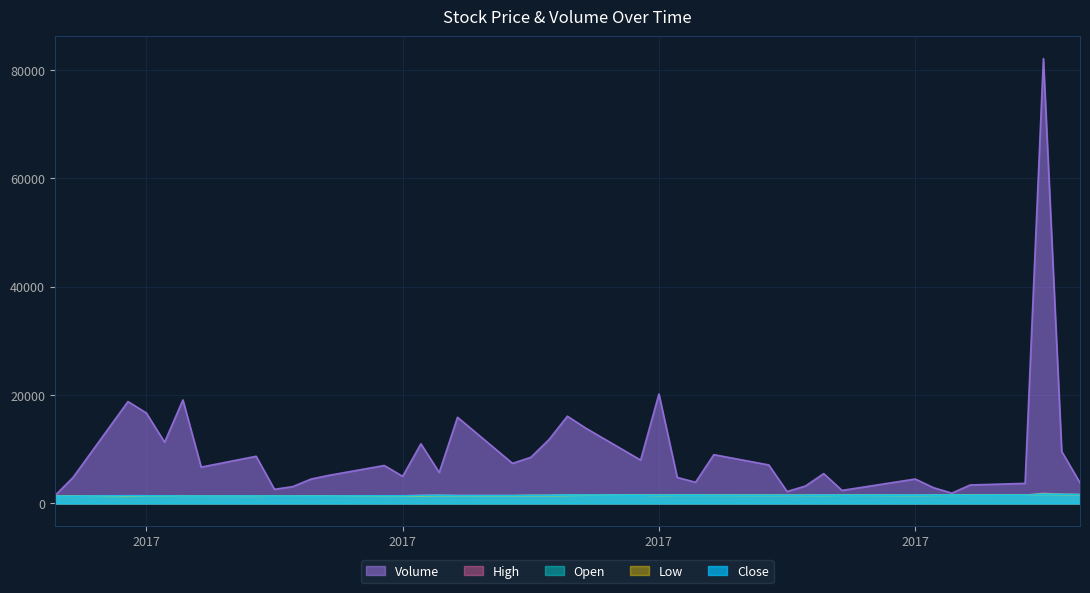

What is the value of the Low point at the 10th from the left?

1482